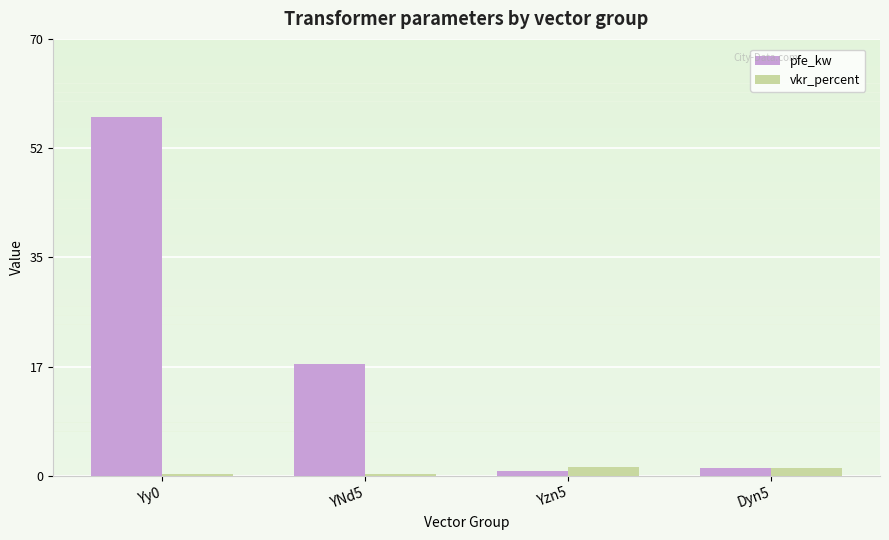

How many bars are there in each group?

2